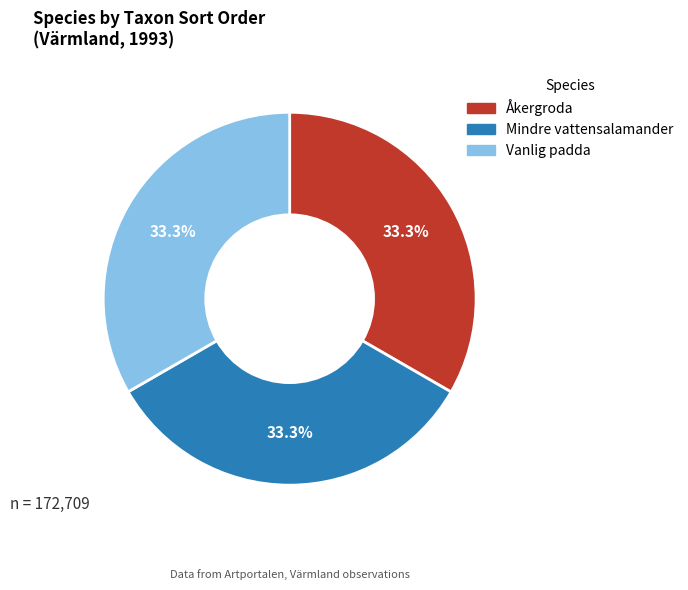

Is the sum of Vanlig padda and Åkergroda greater than half?

Yes